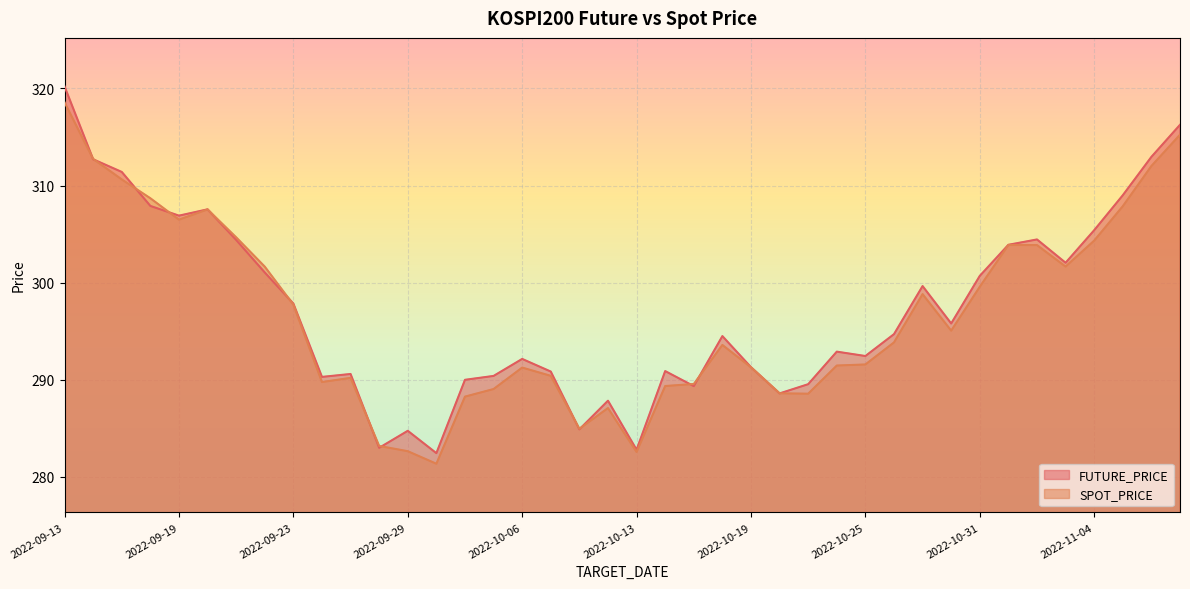

Count the number of data series in this chart.

2